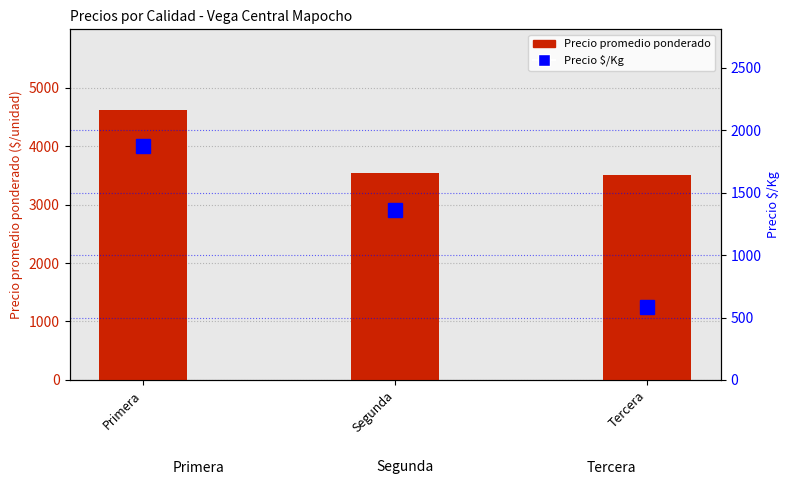

Which has a higher value, Segunda or Tercera?

Segunda